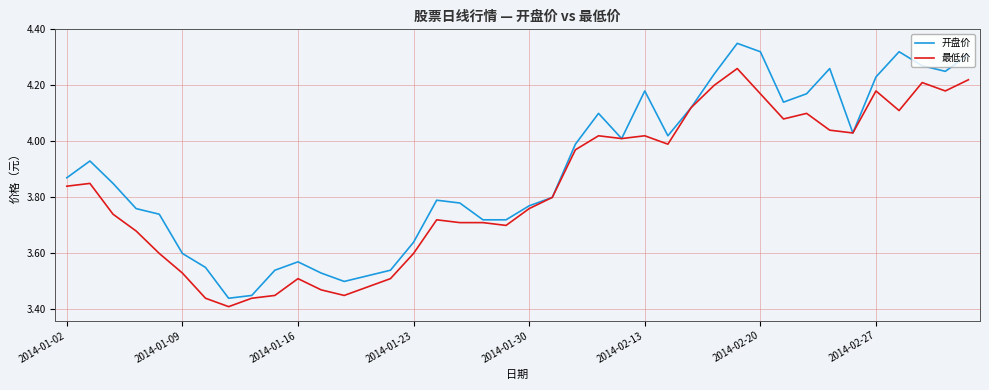

List the series in order of their peak value, highest first.

开盘价, 最低价